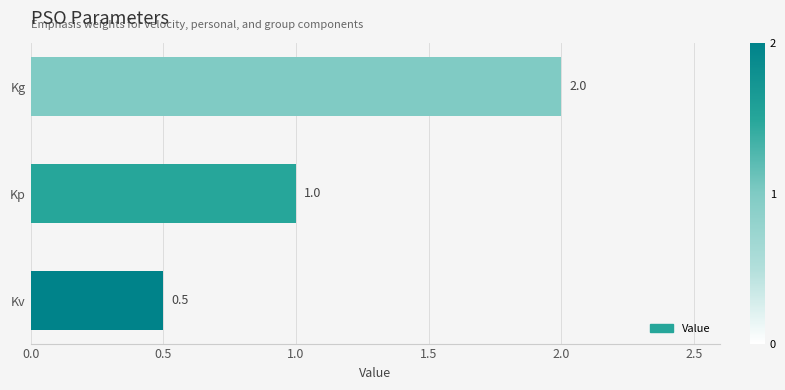

Reading bottom to top, extract all data points from this chart.

Kv=0.5	Kp=1.0	Kg=2.0